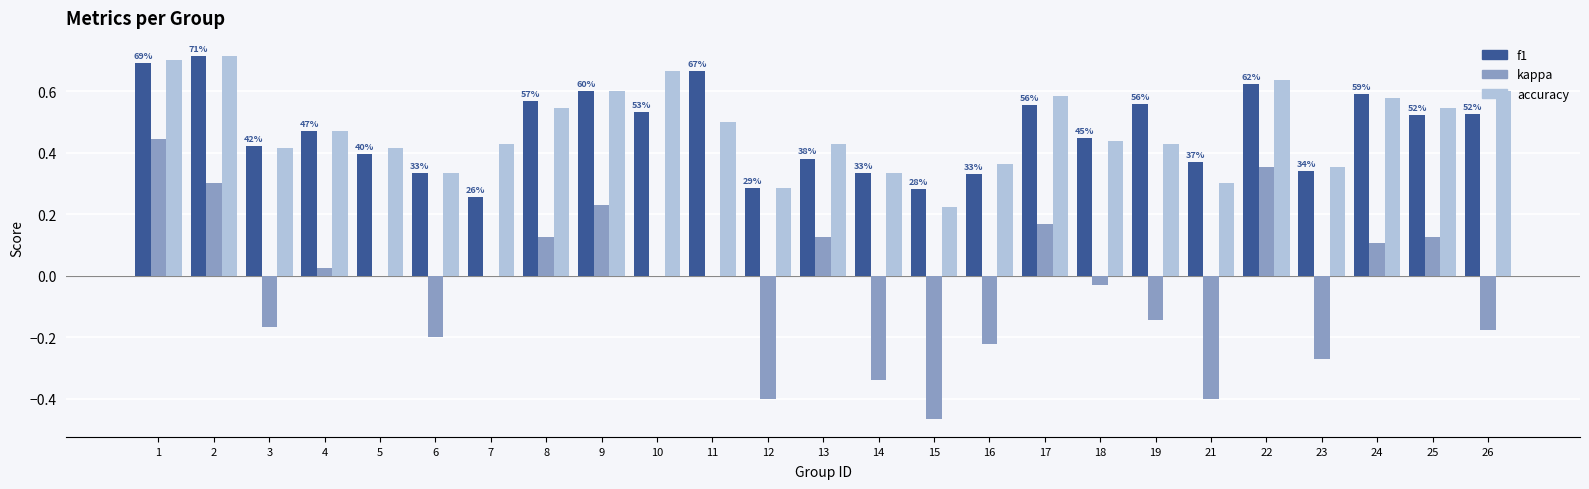

Is it true that f1 equals 1.0 at 8?

False